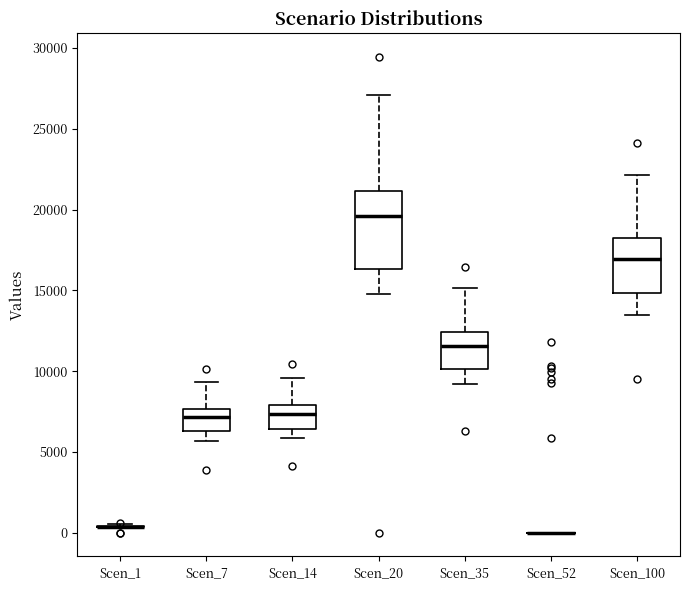

Which box is the tallest, from its lower edge to its upper edge?

Scen_20